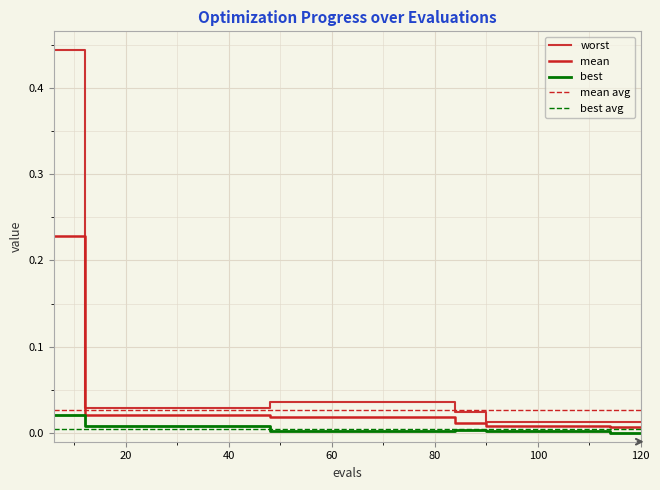

At how many categories does at least one series exceed 0?

20